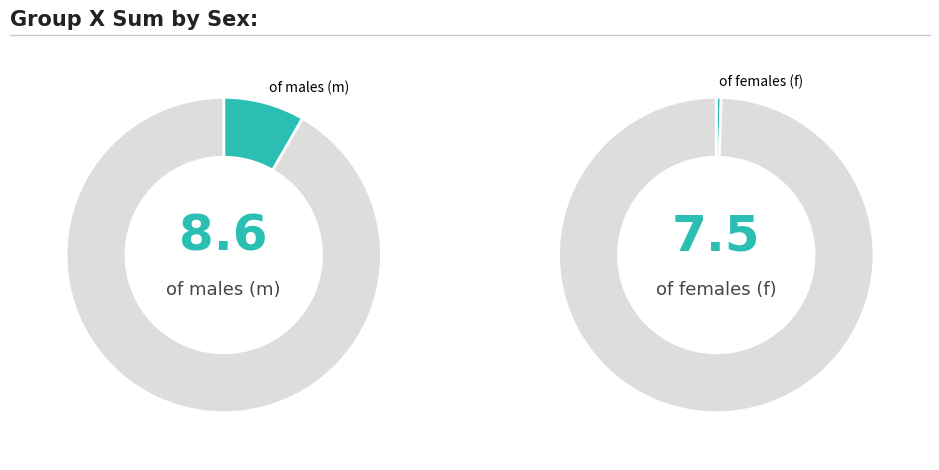

Does am account for over 50% of the chart?

No